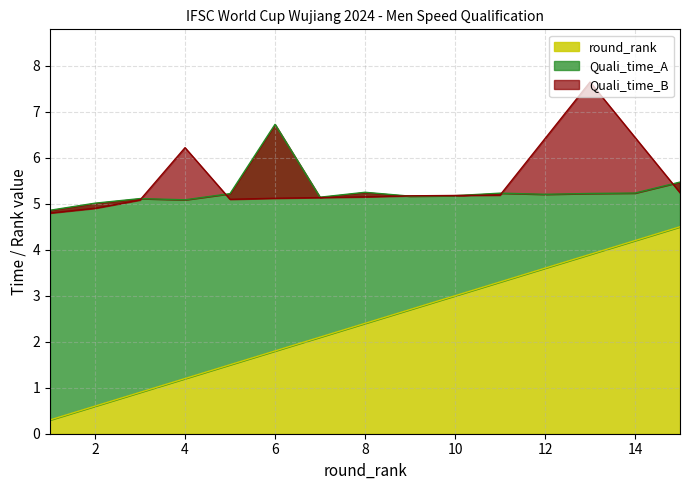

True or false: round_rank and Quali_time_A cross at least once.

False